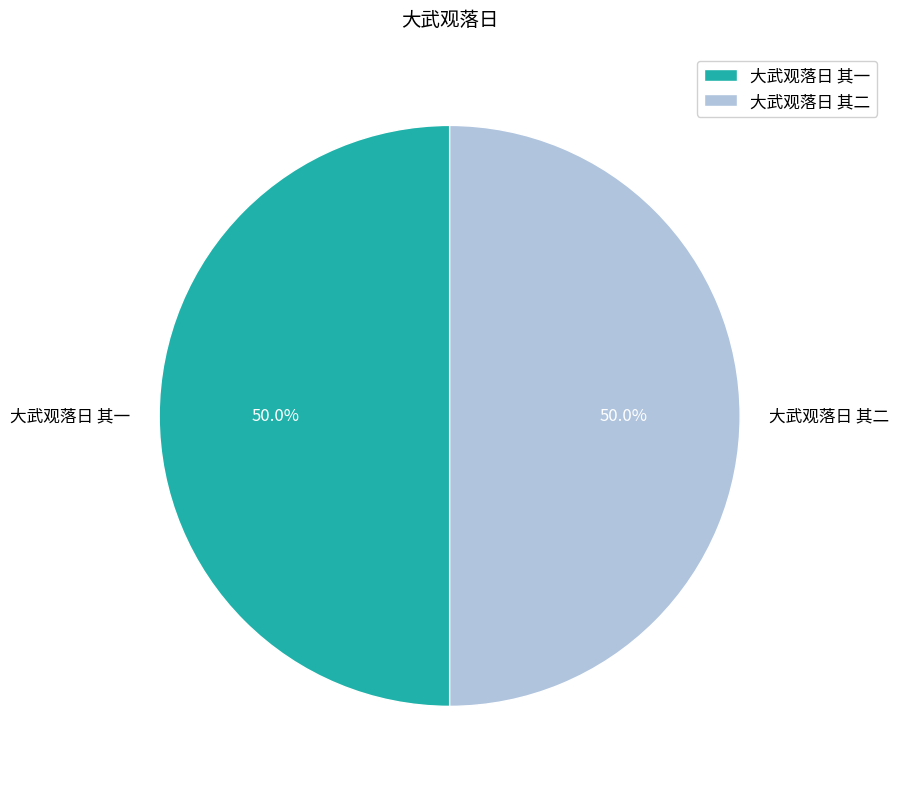

Is it true that 大武观落日 其一 is 62% of the pie?

False